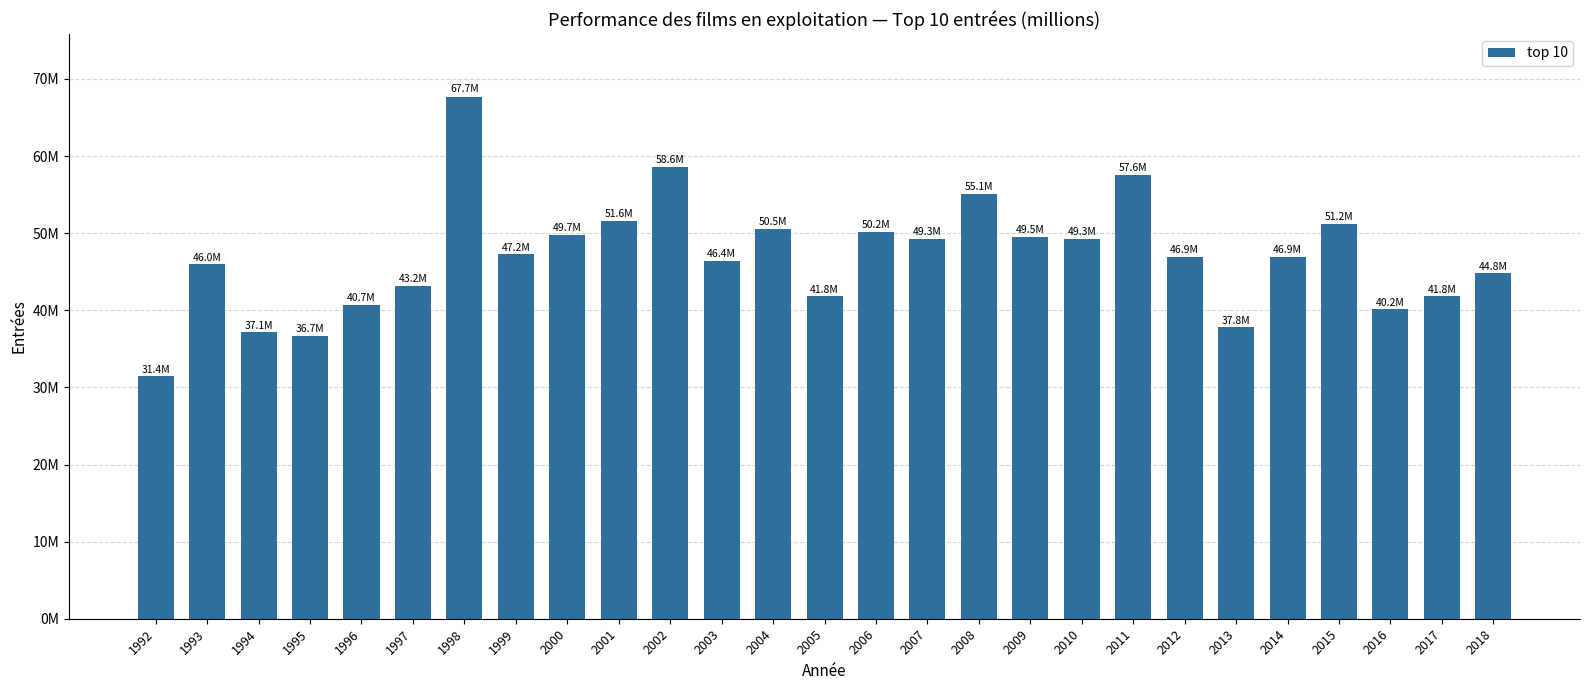

The chart shows a value of 62464874 at 2012. True or false?

False